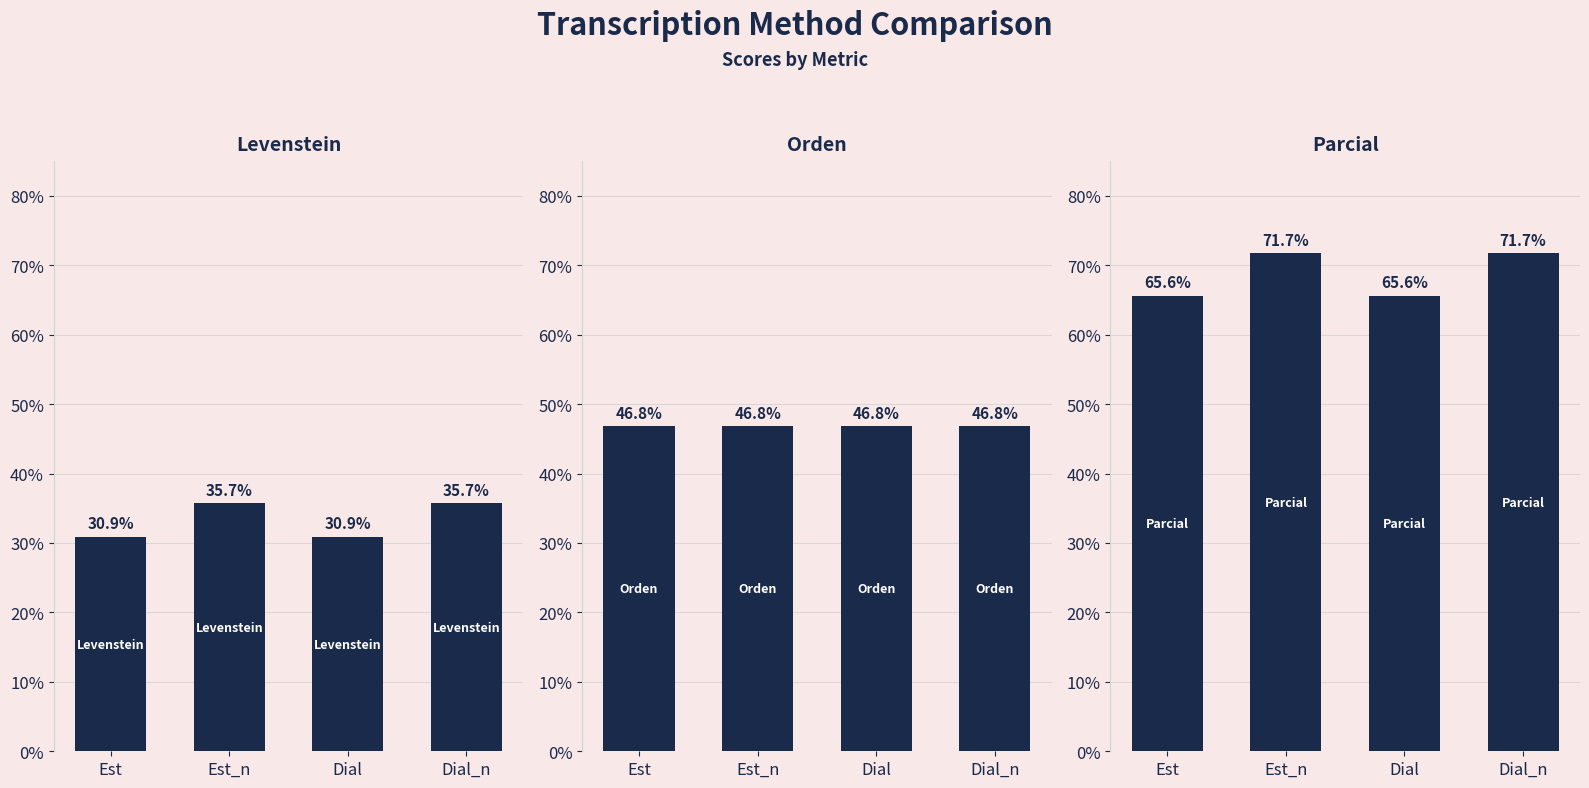

What is the difference between the maximum and minimum values in the Levenstein series?

4.9